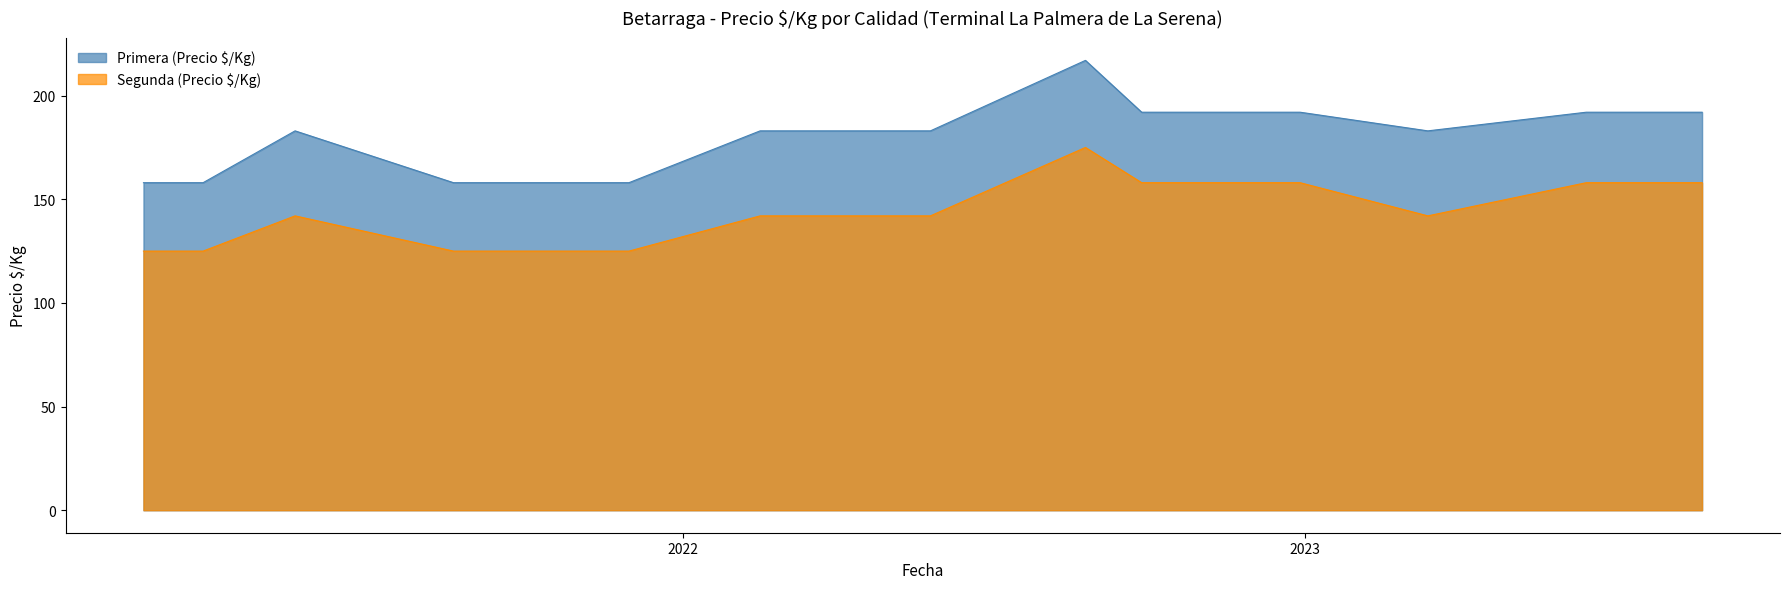

What is the difference between the maximum and minimum values in the Primera (Precio $/Kg) series?

59